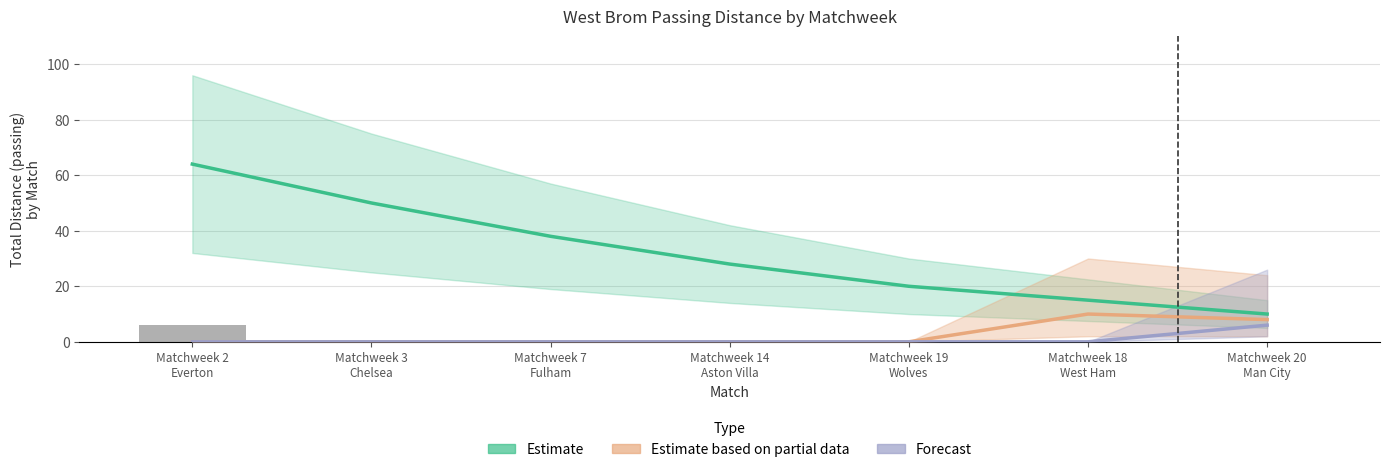

What is the sum of all Estimate based on partial data values?

18